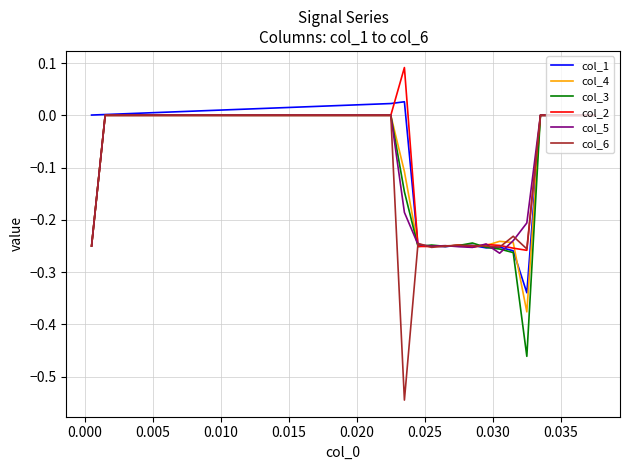

Which series has the widest spread of values?

col_6